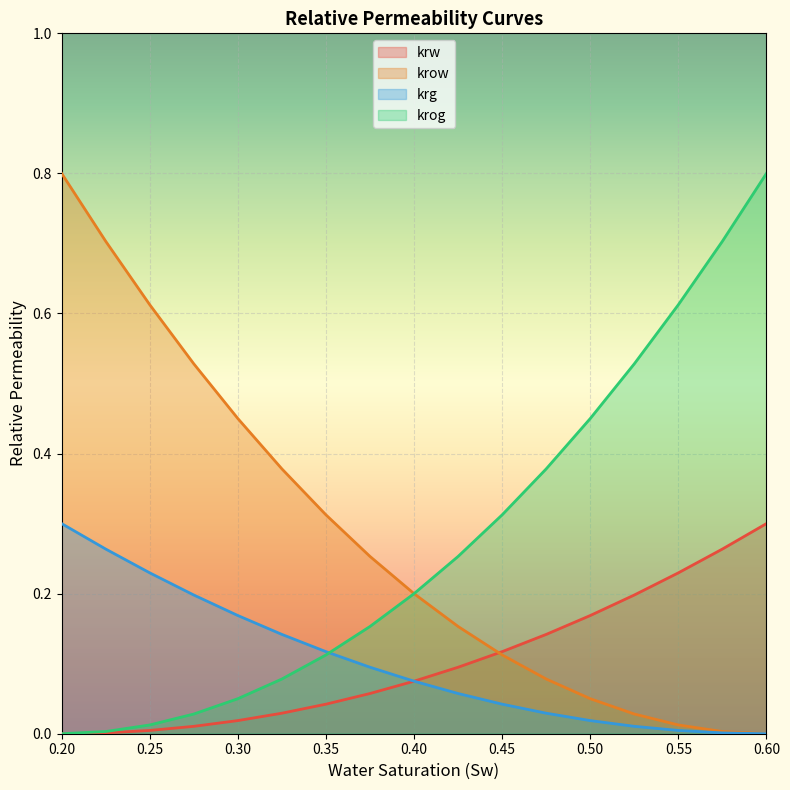

True or false: krow has a value of 0.2 at 0.40.

True